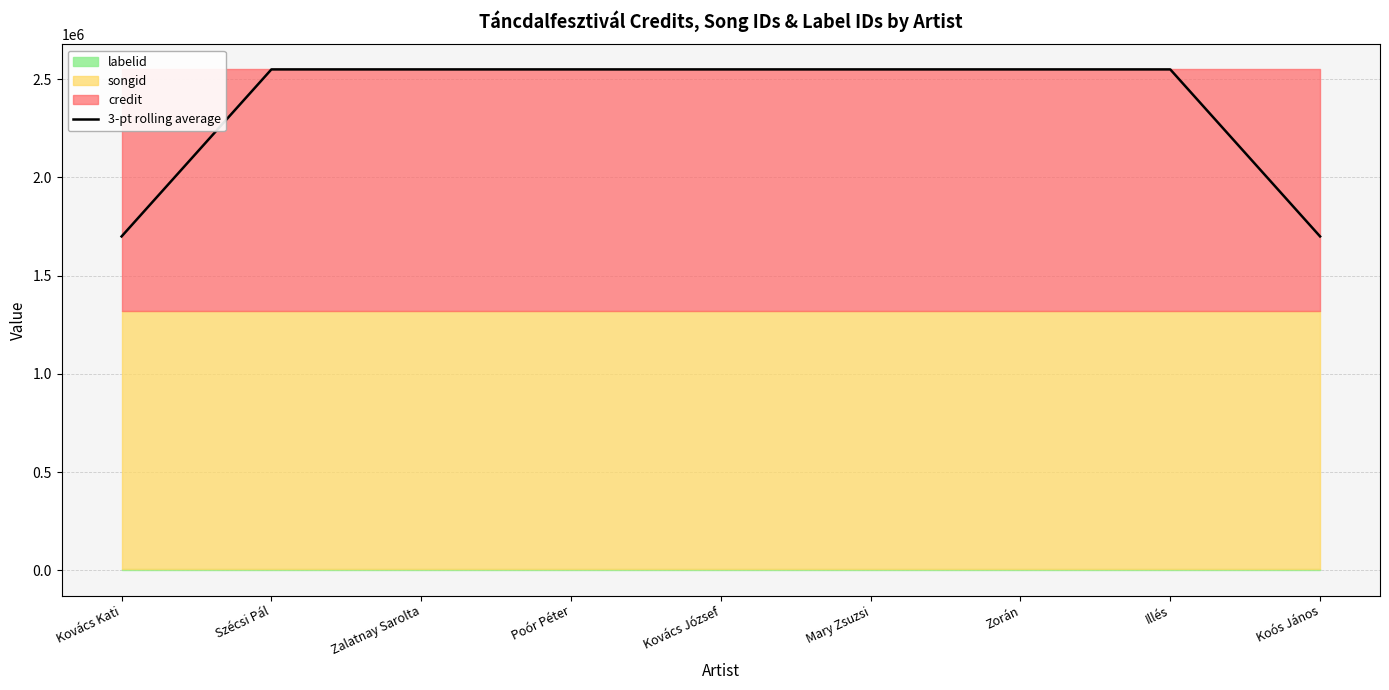

Which has a higher value, Kovács József or Zalatnay Sarolta?

Kovács József